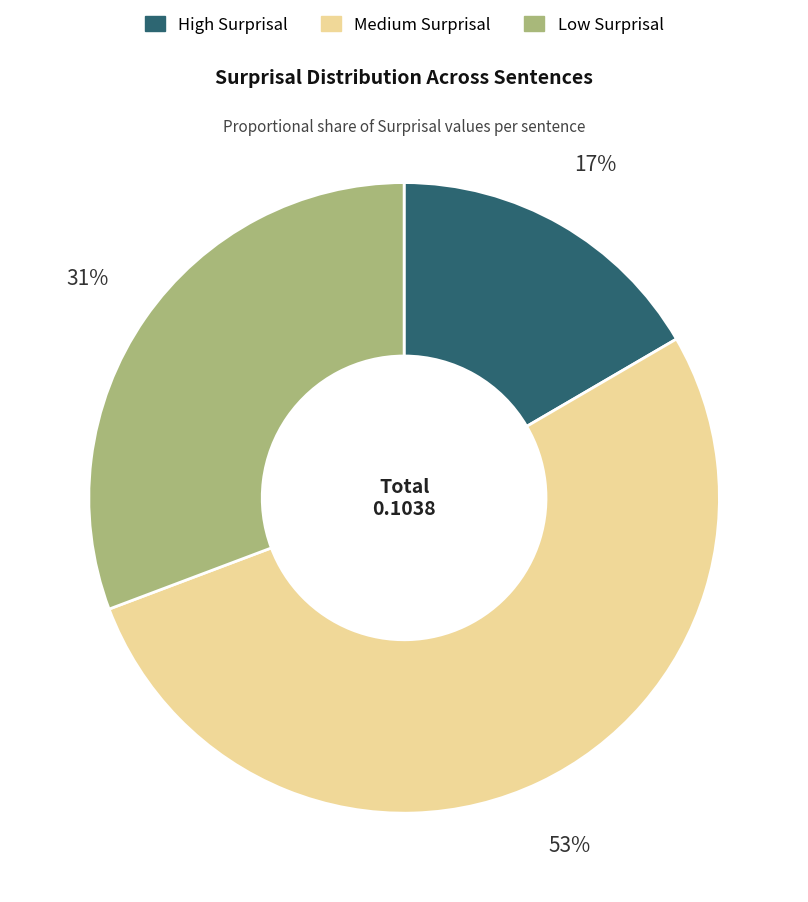

To the nearest percent, what is the average slice percentage?

33%